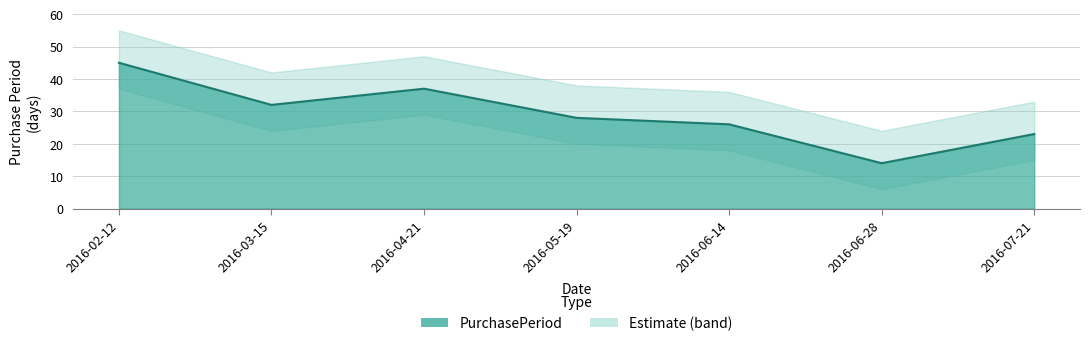

At which label does the data first exceed 28?

2016-02-12